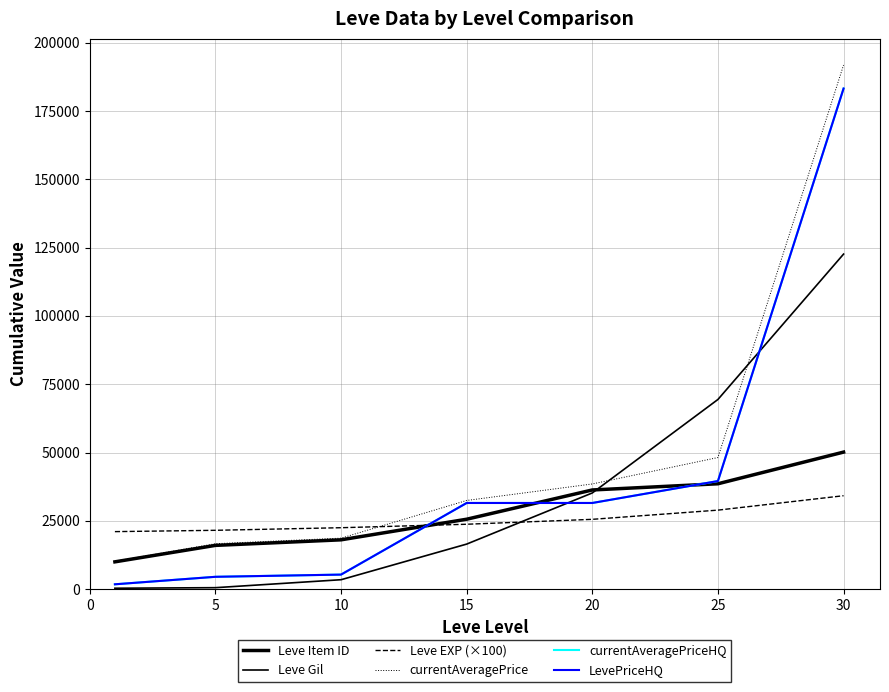

Does the chart display data point markers on the line(s)?

No